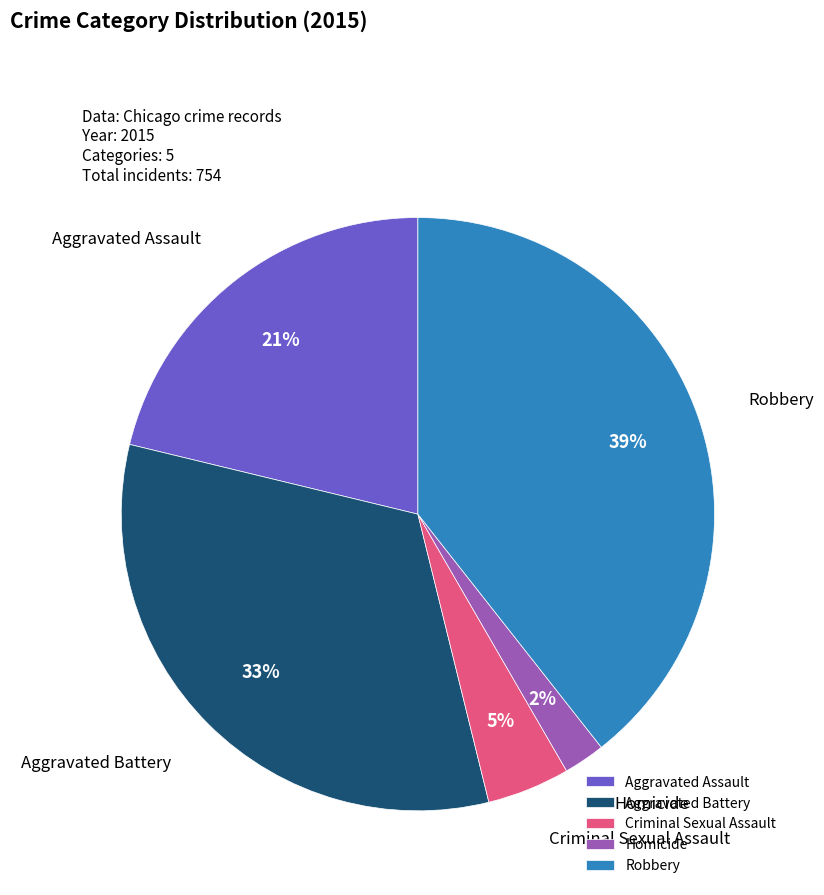

To the nearest percent, what is the average slice percentage?

20%